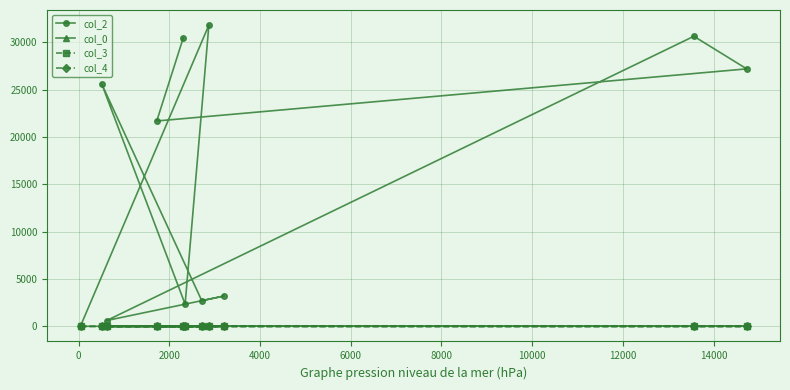

True or false: col_2 and col_3 cross at least once.

False